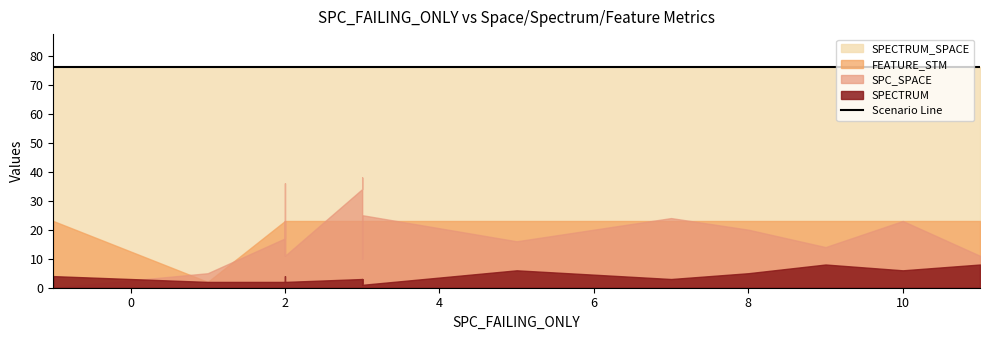

Where does the SPC_SPACE series first go above 17?

2